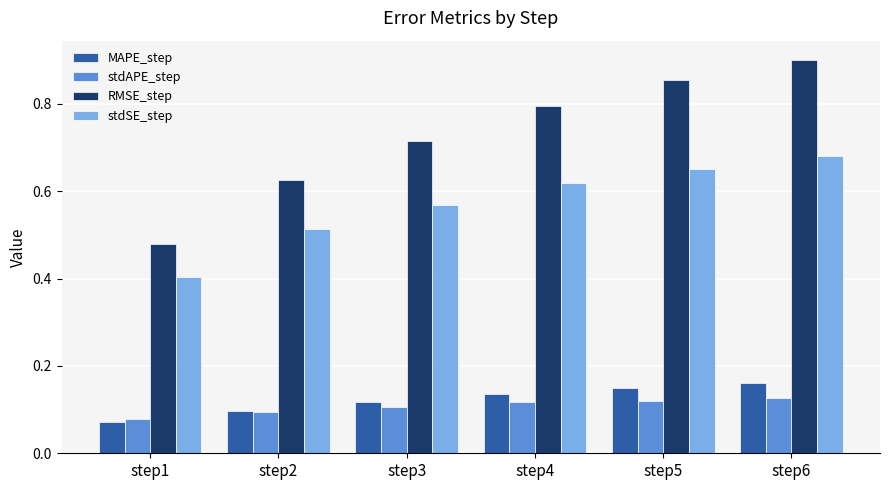

What is the sum of the stdSE_step values at step4 and step2?

1.1